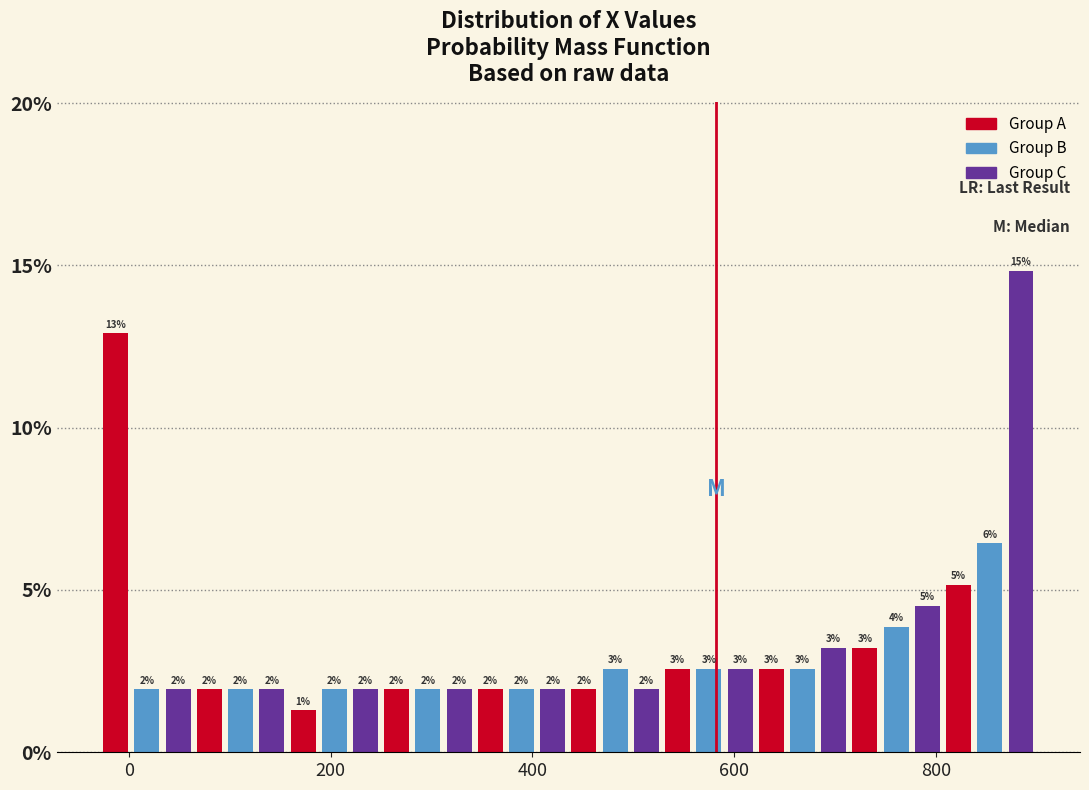

Around what value on the x-axis is the tallest bar? Give the approximate position of its centre, as read against the axis.

880